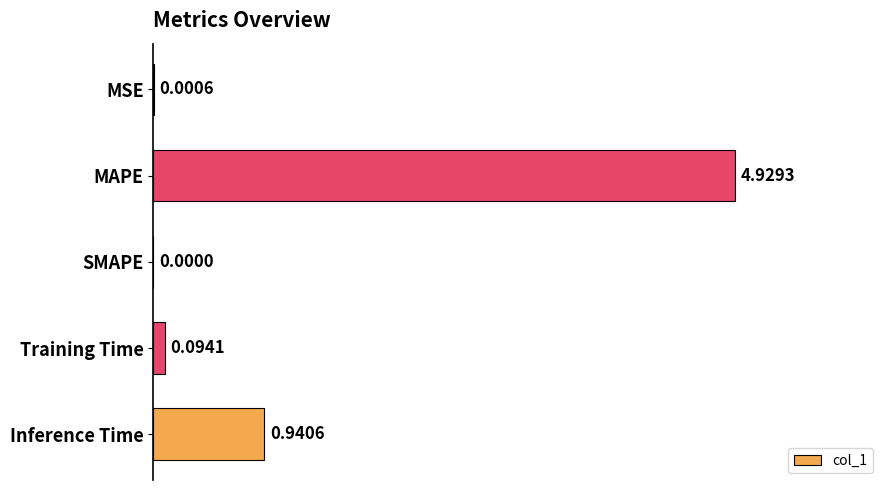

Which has a higher value, Training Time or MAPE?

MAPE